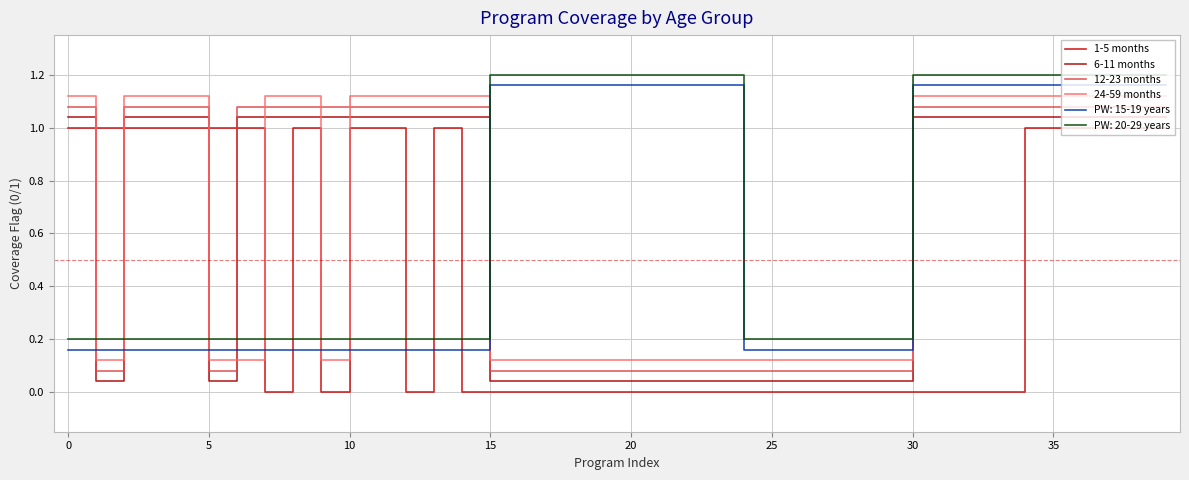

At how many categories does at least one series exceed 0?

40